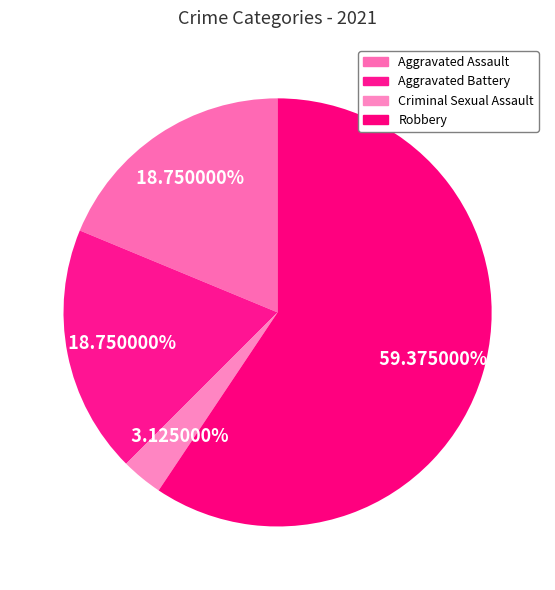

How many slices are in this pie chart?

4